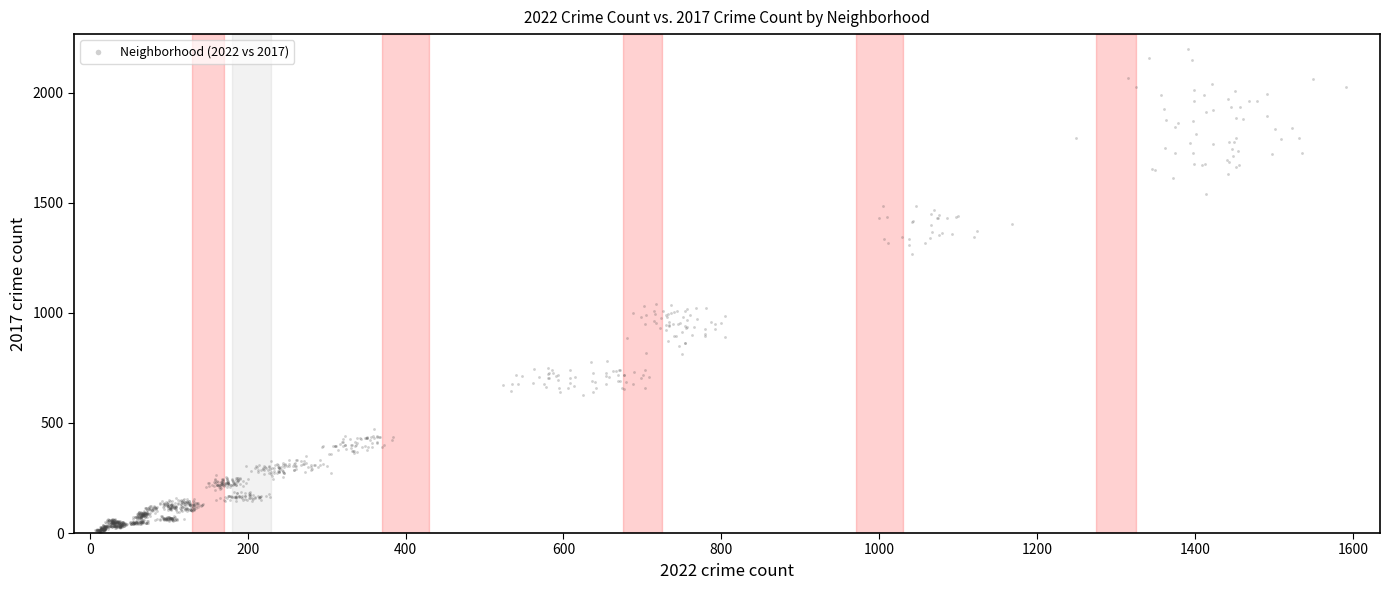

What is the range of Y values (max minus min)?

2192.2